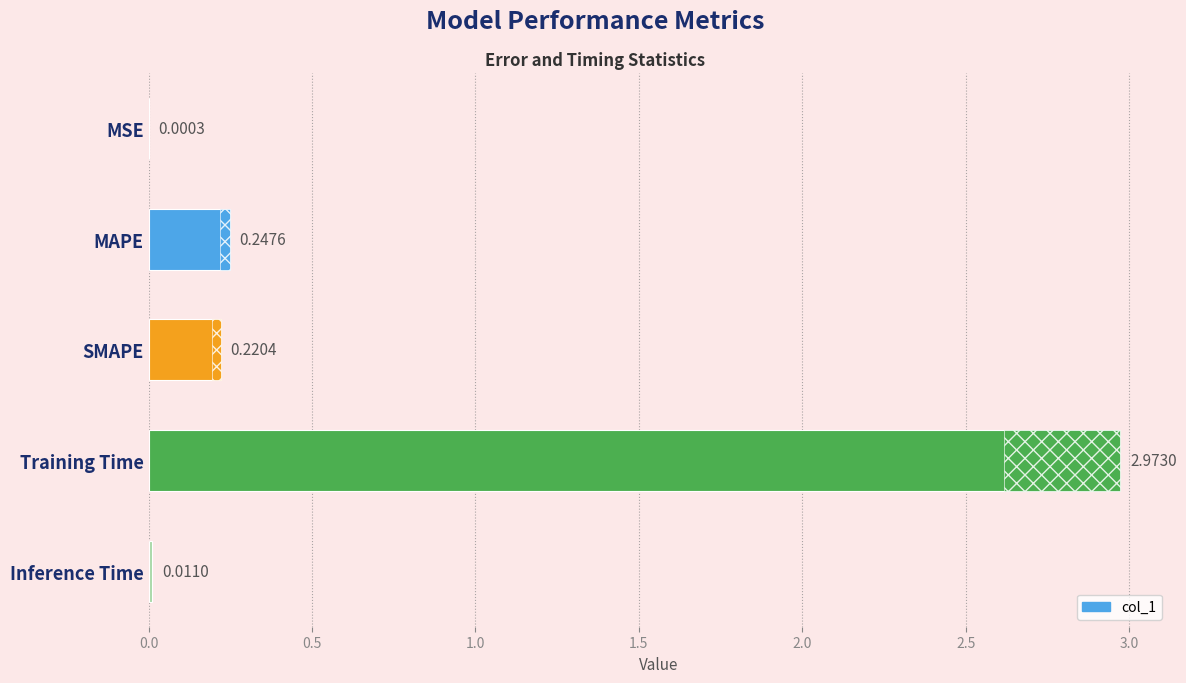

What is the value of the 4th bar from the left?

3.0